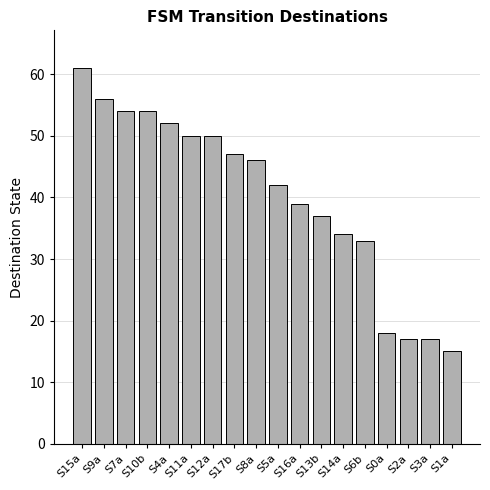

What is the greatest value displayed?

61